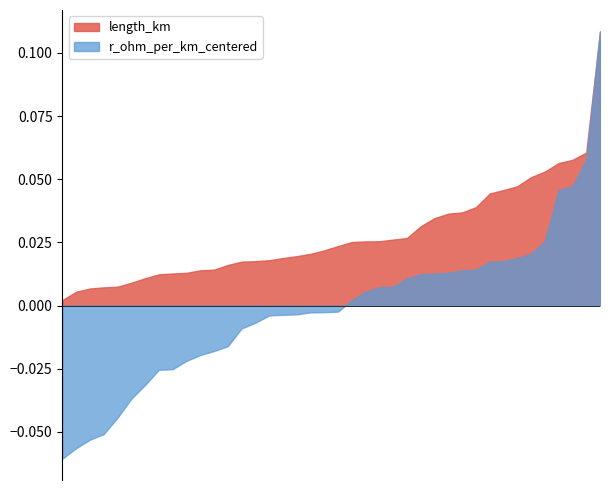

What is the sum of all length_km values?

1.1